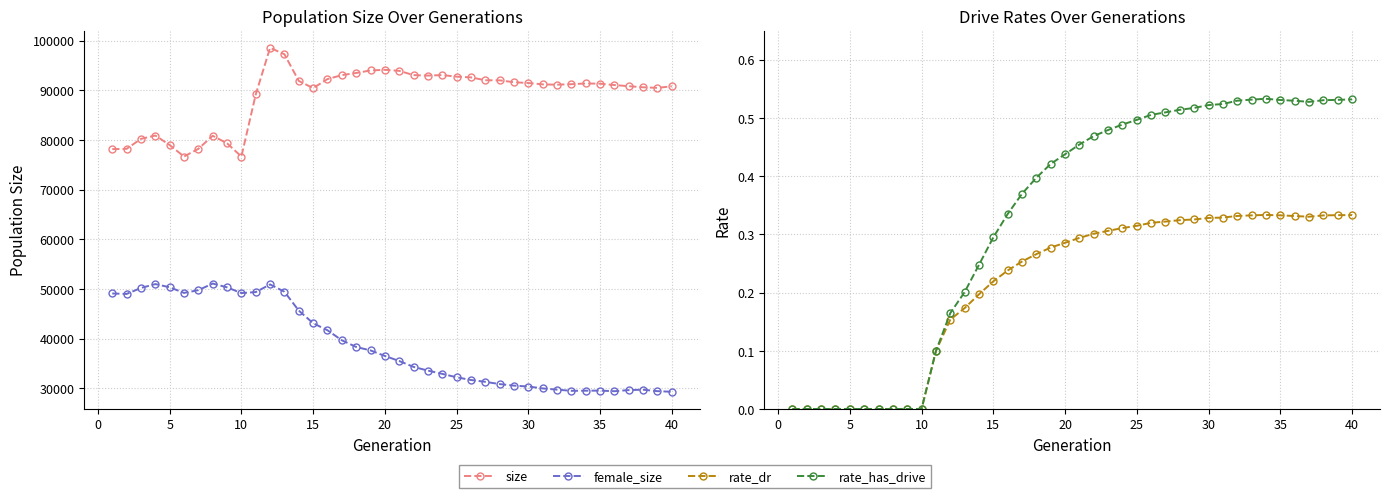

List the series in order of their peak value, highest first.

size, female_size, rate_has_drive, rate_dr